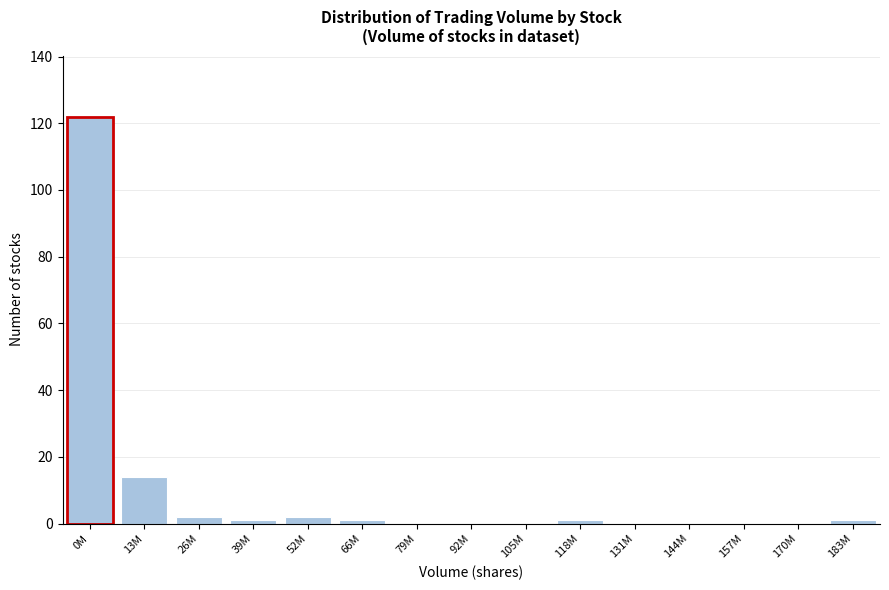

Reading left to right, list all the values displayed in this chart.

0M=122	13M=14	26M=2	39M=1	52M=2	66M=1	79M=0	92M=0	105M=0	118M=1	131M=0	144M=0	157M=0	170M=0	183M=1